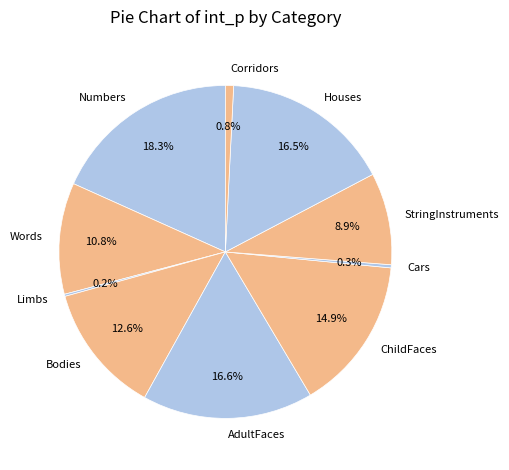

Is there a majority slice in this chart?

No